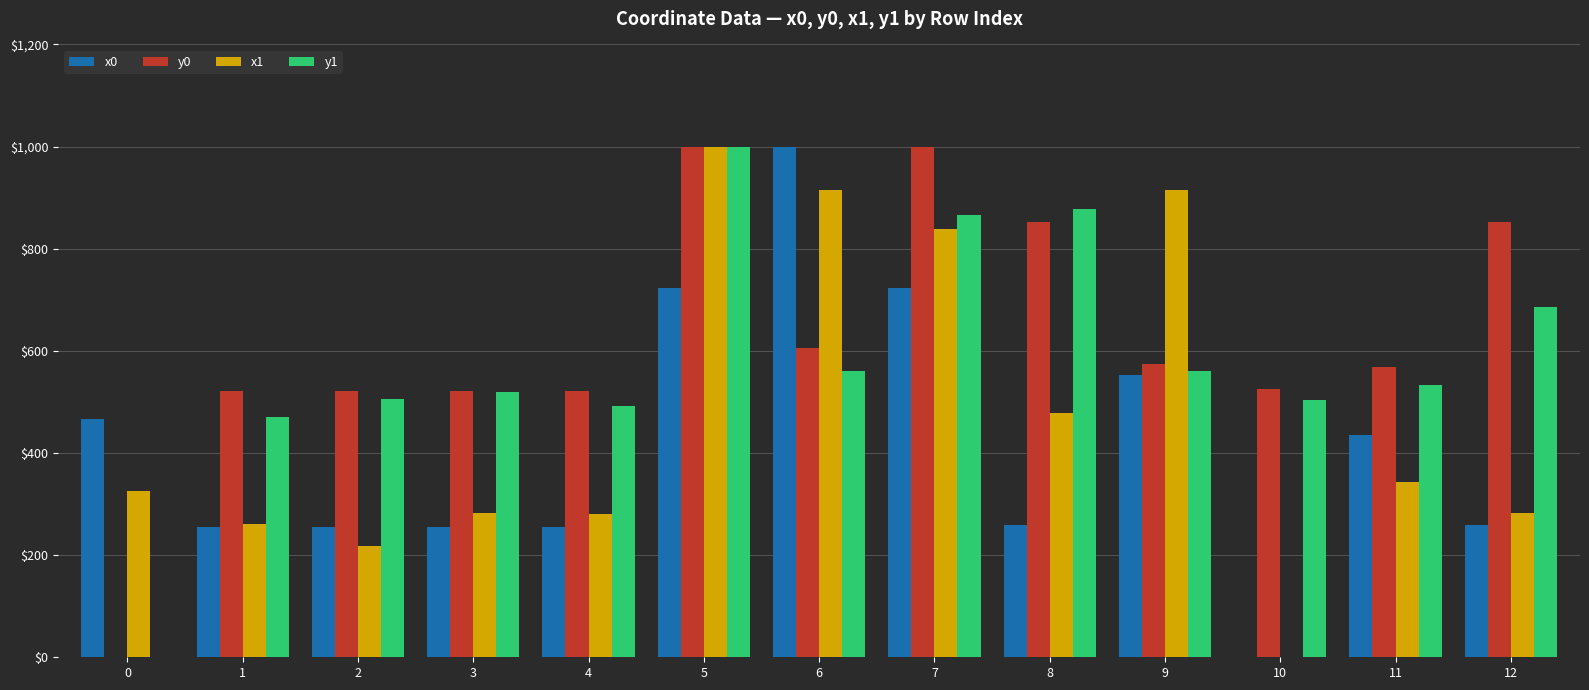

The value of x1 at 9 is 915.7. True or false?

True